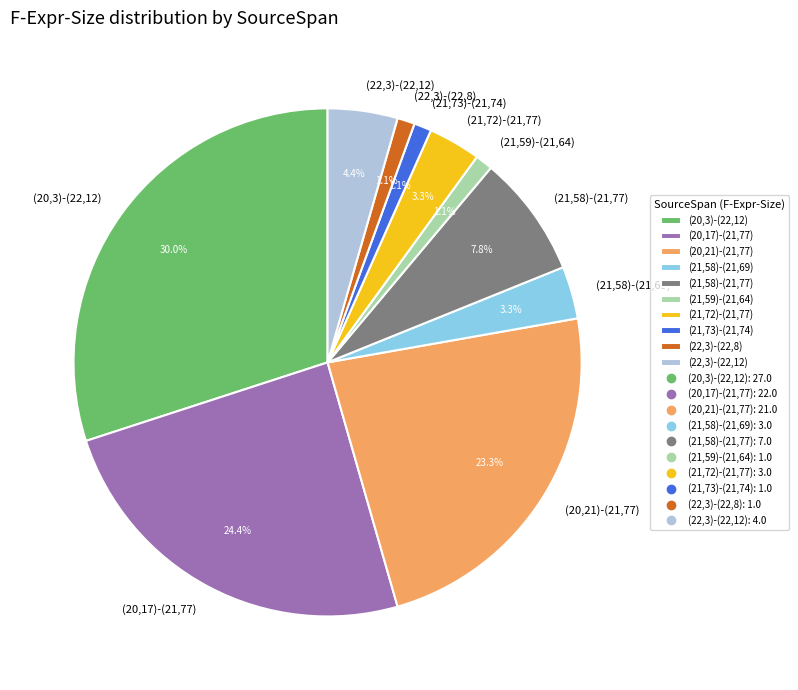

Approximately how many times larger is the value at (22,3)-(22,12) compared to (21,72)-(21,77)?

1.3